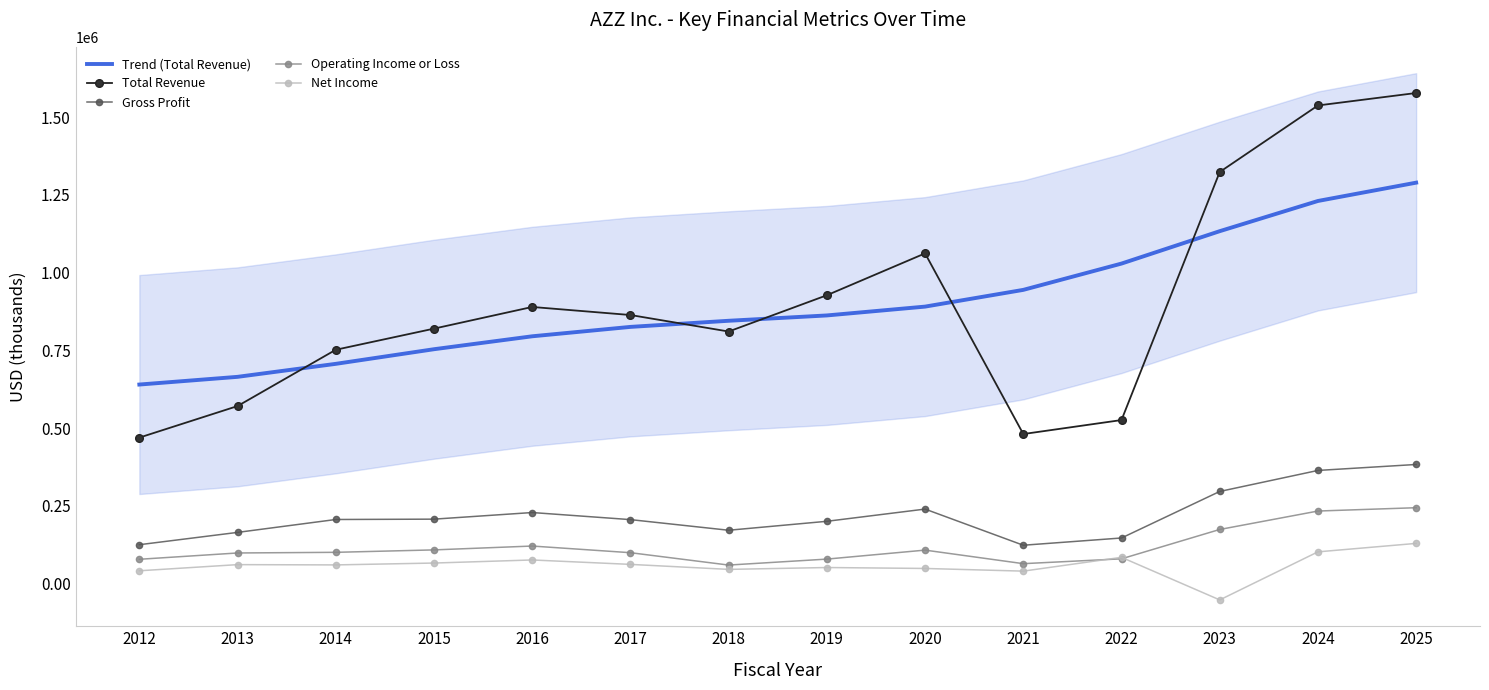

What is the sum of the Trend (Total Revenue) values at 2024 and 2021?

2174726.6